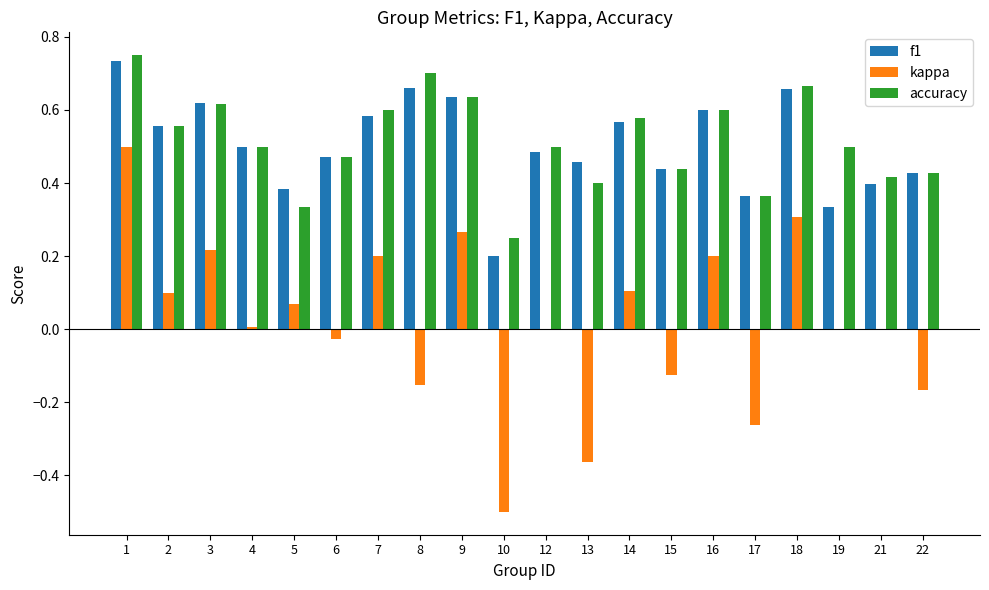

Is it true that kappa equals 0.1 at 7?

False